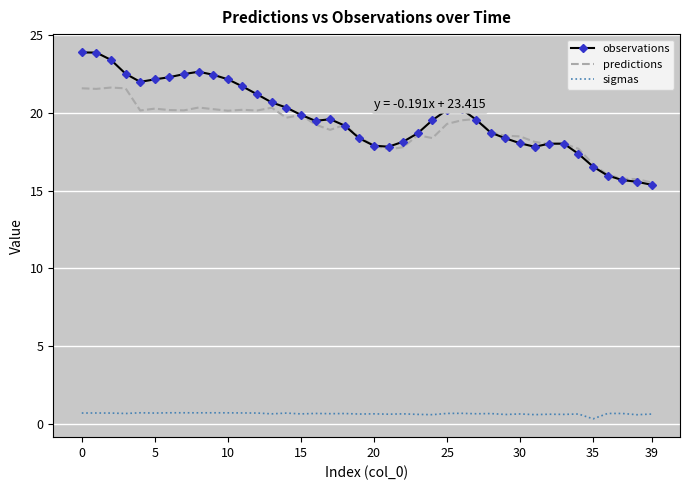

Rank the series by their maximum value, from highest to lowest.

observations, predictions, sigmas